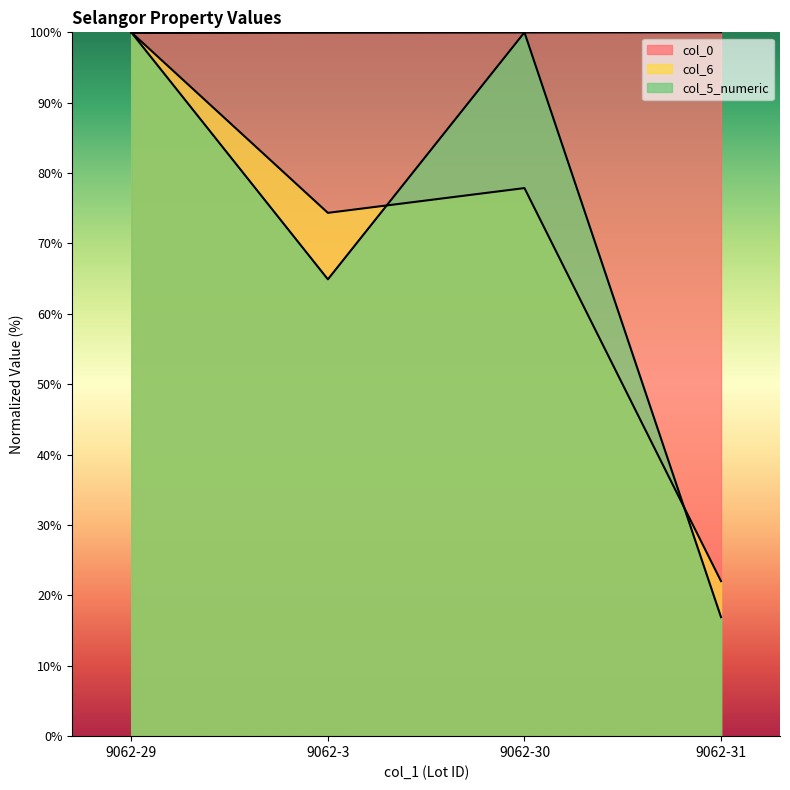

What is the value of the col_0 point at the 1st from the left?

99.9